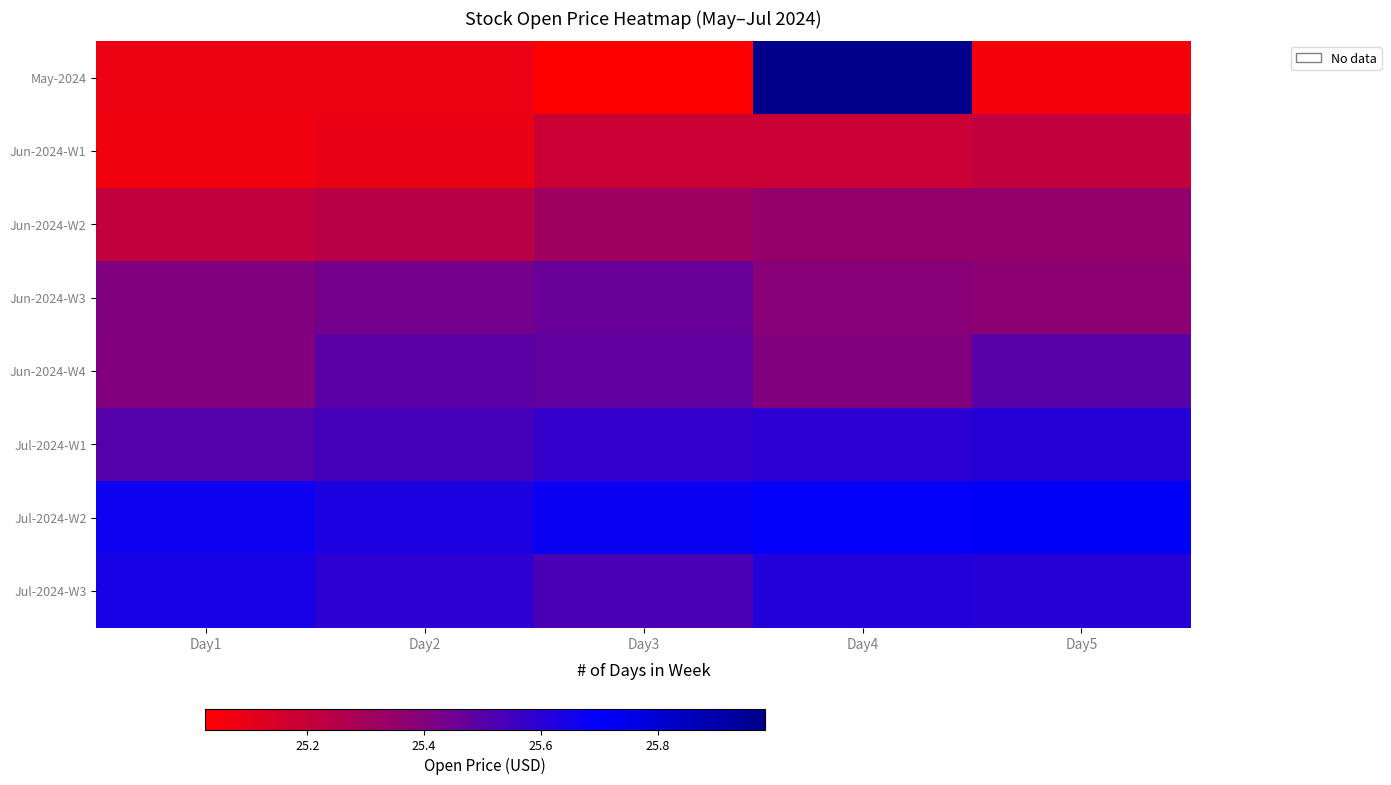

Which has a higher value, Day2 or Day5?

Day2